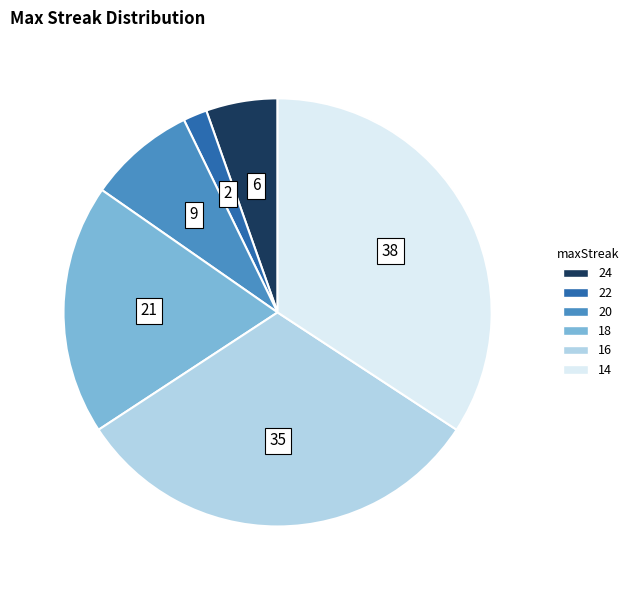

How many slices are in this pie chart?

6